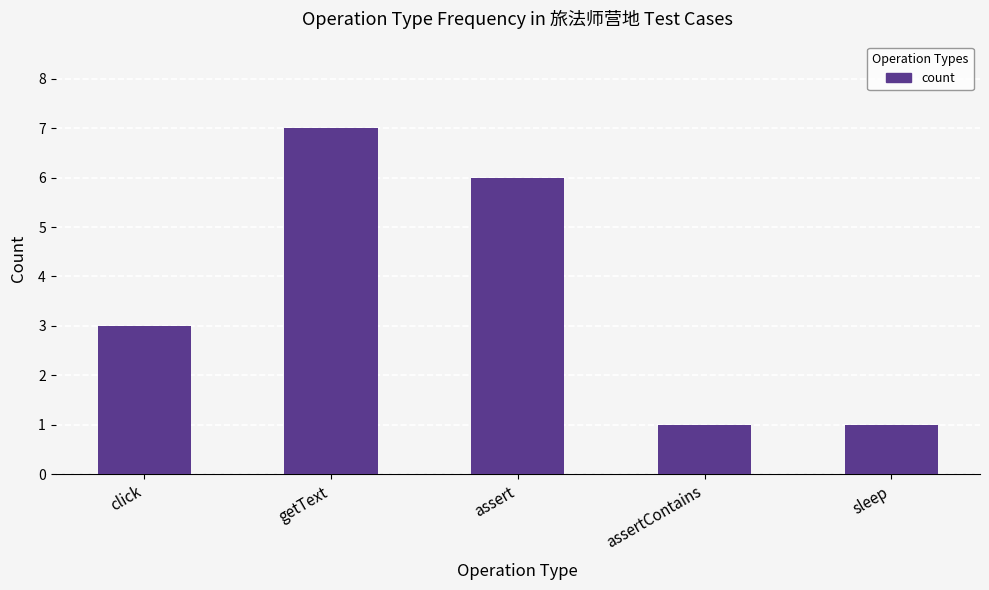

What is the sum of the values at sleep and assertContains?

2